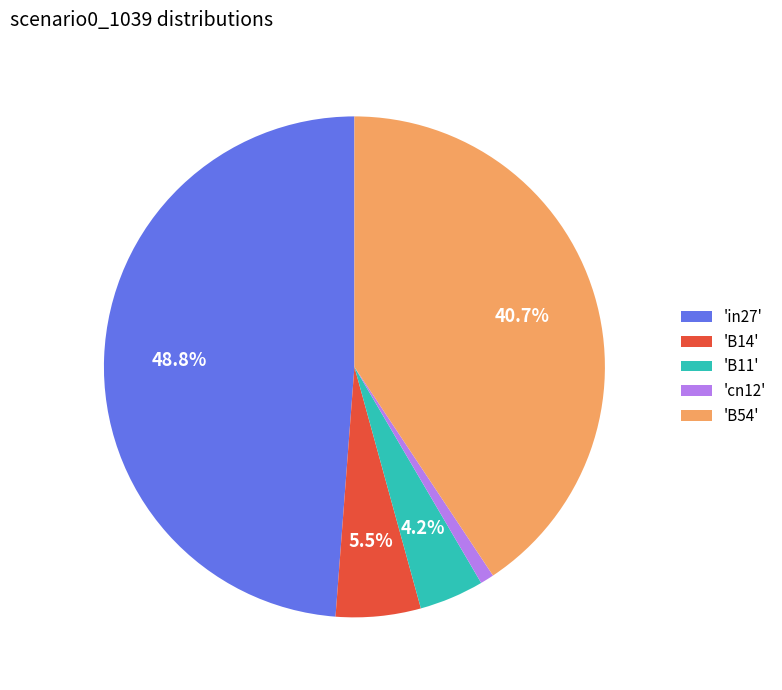

Do 'B14' and 'B54' together represent more than half of the pie?

No